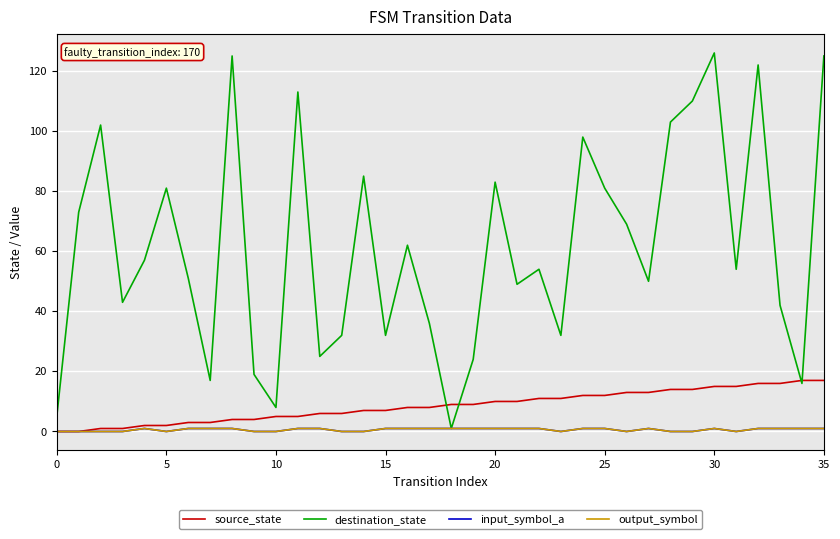

Does the chart have visible grid lines?

Yes